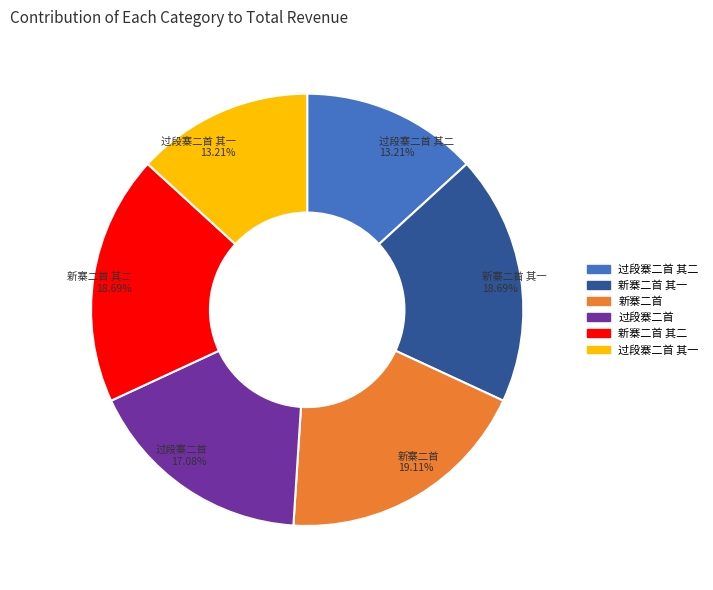

Does any single category account for the majority?

No